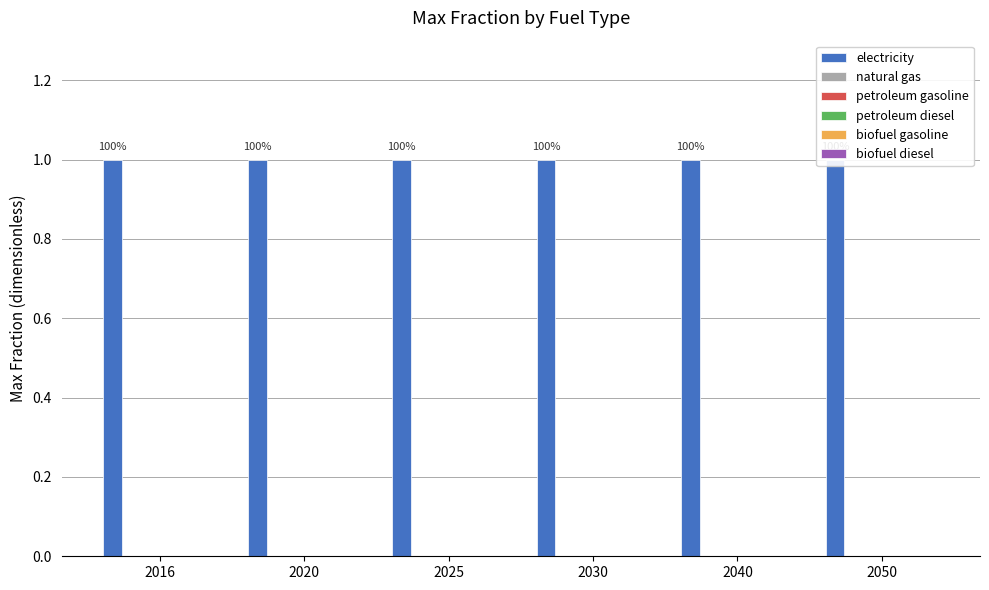

What is the sum of the electricity values at 2050 and 2020?

2